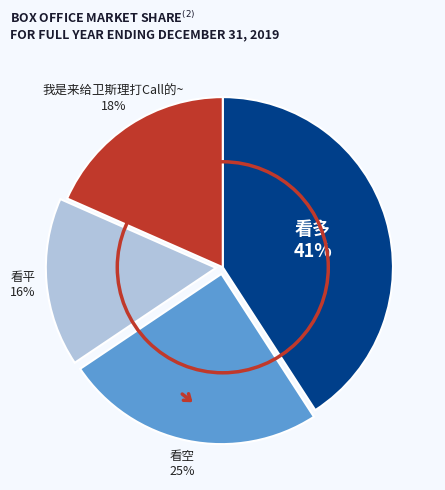

Approximately how many times larger is the value at 看空 compared to 看多?

0.6